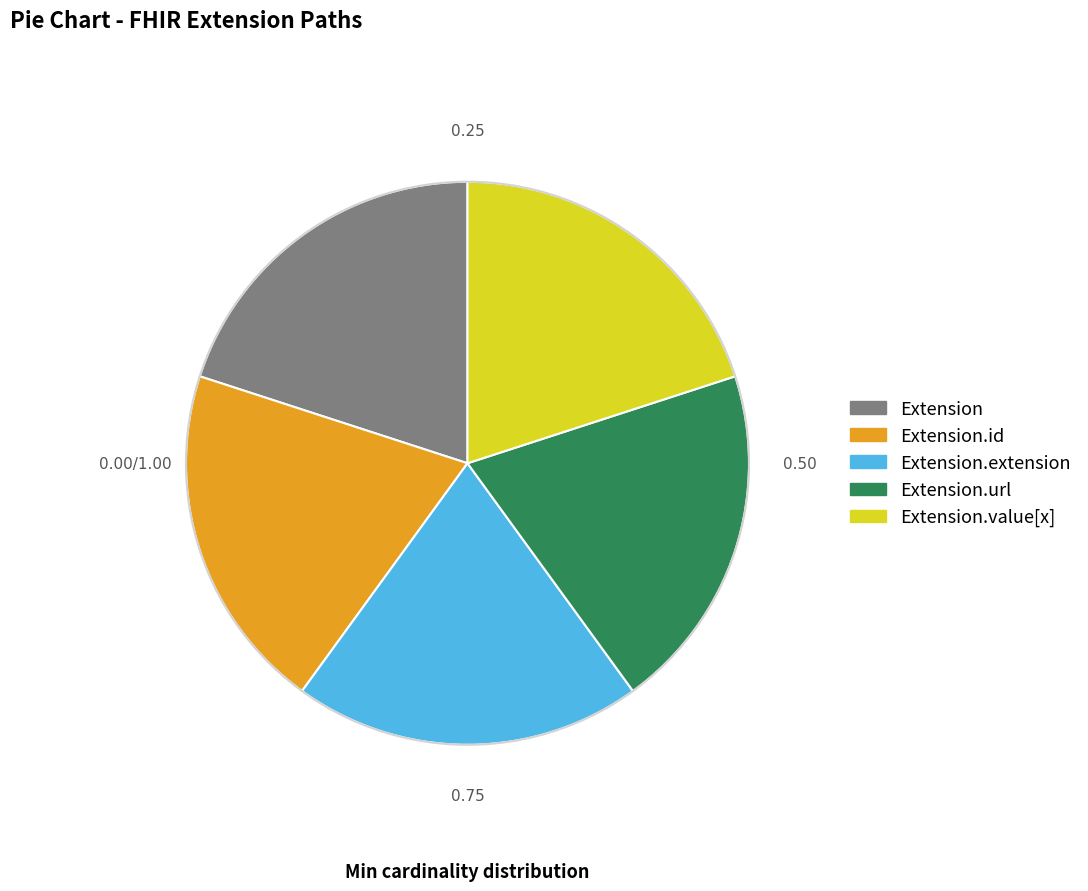

Count the number of slices in the pie.

5